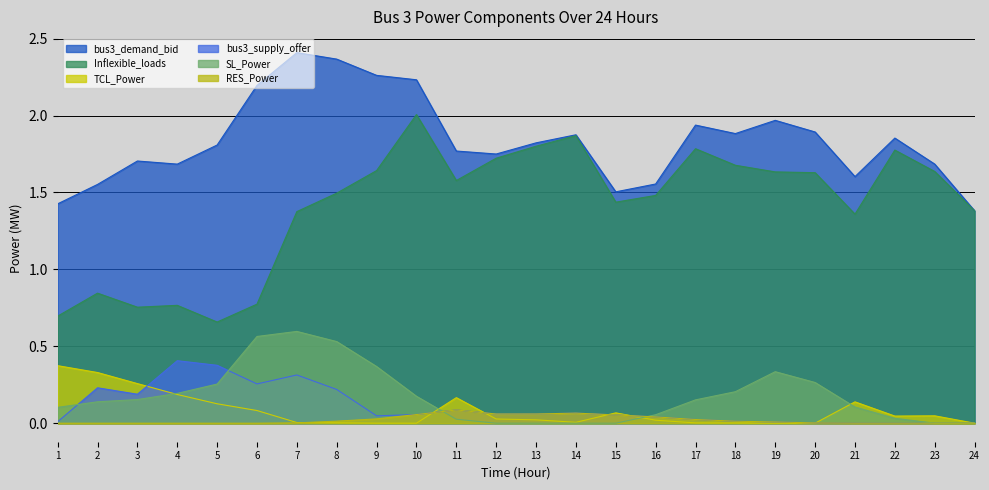

Reading left to right, transcribe all the data shown in this chart.

bus3_demand_bid: 1.4	1.6	1.7	1.7	1.8	2.2	2.4	2.4	2.3	2.2	1.8	1.7	1.8	1.9	1.5	1.6	1.9	1.9	2.0	1.9	1.6	1.9	1.7	1.4
Inflexible_loads: 0.7	0.8	0.8	0.8	0.7	0.8	1.4	1.5	1.6	2.0	1.6	1.7	1.8	1.9	1.4	1.5	1.8	1.7	1.6	1.6	1.4	1.8	1.6	1.4
TCL_Power: 0.4	0.3	0.3	0.2	0.1	0.1	0.0	0.0	0.0	0.0	0.2	0.0	0.0	0.0	0.1	0.0	0.0	0.0	0.0	0.0	0.1	0.0	0.0	0.0
bus3_supply_offer: 0.0	0.2	0.2	0.4	0.4	0.3	0.3	0.2	0.0	0.1	0.1	0.1	0.1	0.1	0.1	0.0	0.0	0.0	0.0	0.0	0.0	0.0	0.0	0.0
SL_Power: 0.1	0.1	0.2	0.2	0.3	0.6	0.6	0.5	0.4	0.2	0.0	0.0	0.0	0.0	0.0	0.1	0.2	0.2	0.3	0.3	0.1	0.0	0.0	0.0
RES_Power: 0.0	0.0	0.0	0.0	0.0	0.0	0.0	0.0	0.0	0.1	0.1	0.1	0.1	0.1	0.1	0.0	0.0	0.0	0.0	0.0	0.0	0.0	0.0	0.0